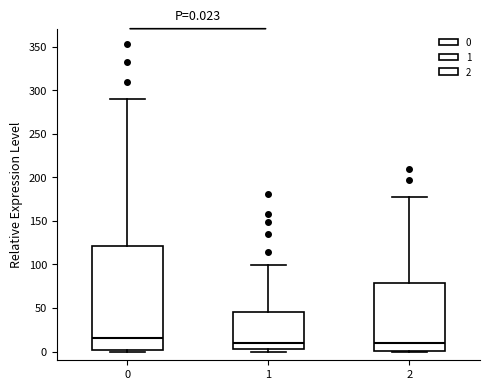

Which box's median line is the highest?

0